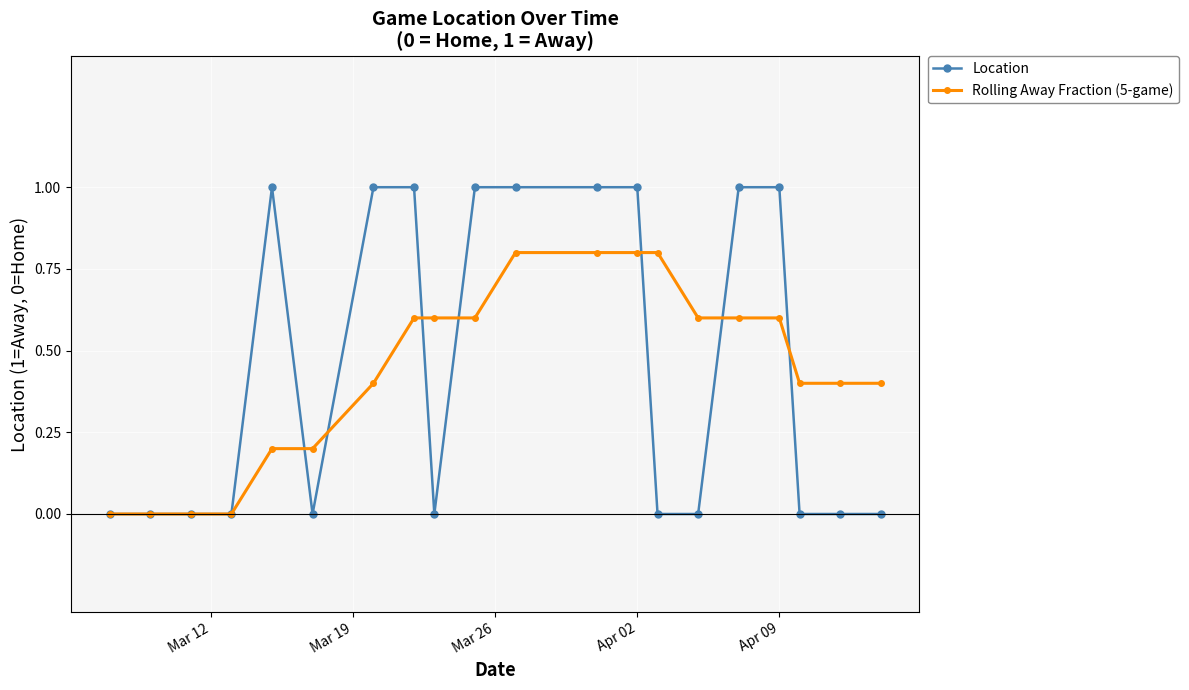

What is the maximum value for Location?

1.0